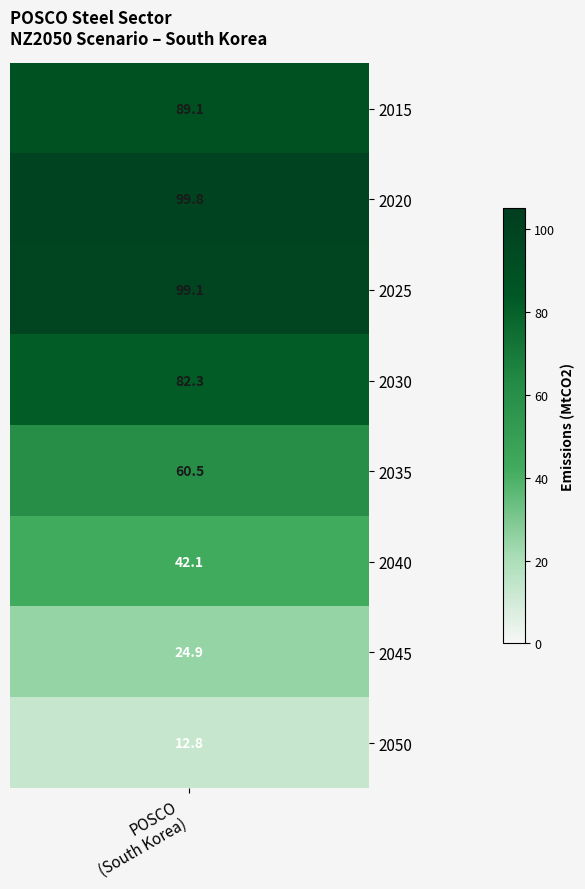

The value at 2030 is 128.7. True or false?

False